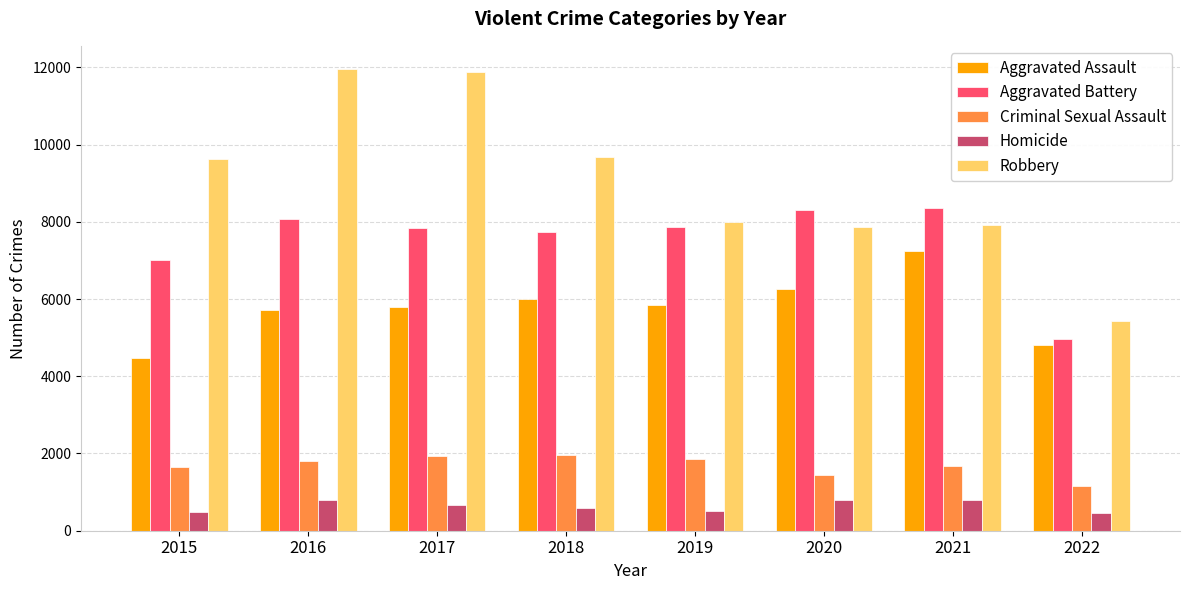

What is the minimum value shown in the chart?

457